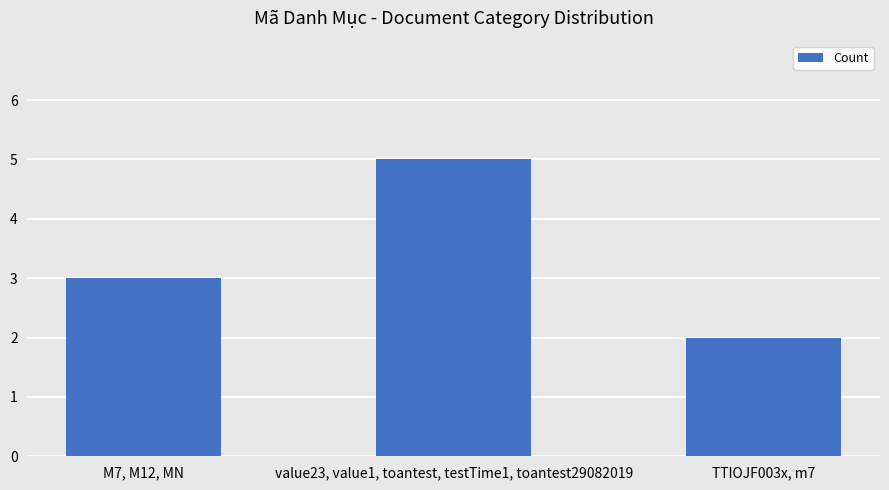

List the labels in order of value, largest first.

value23, value1, toantest, testTime1, toantest29082019, M7, M12, MN, TTIOJF003x, m7